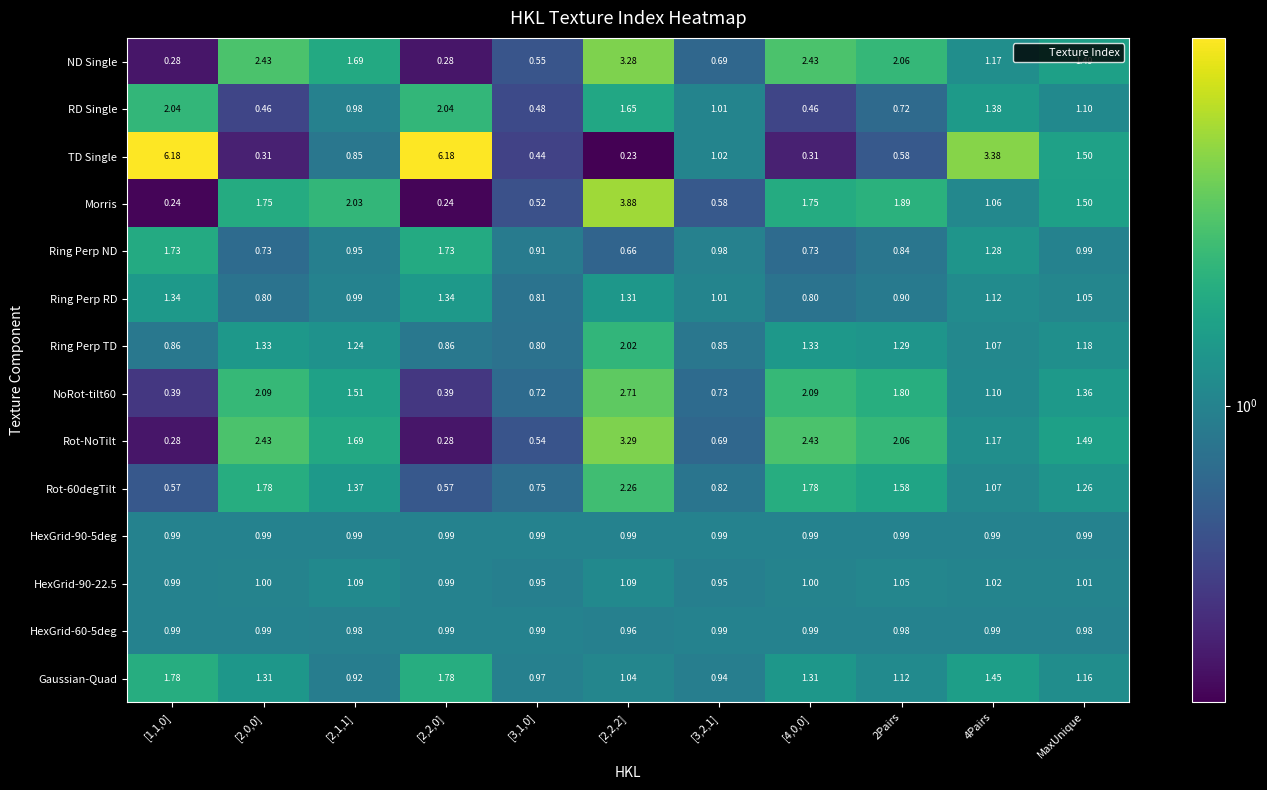

Which series has the largest range (max minus min)?

TD Single